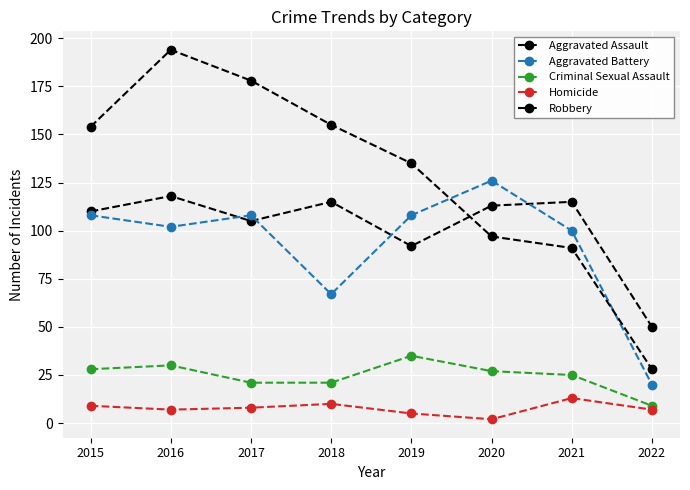

How many distinct data groups are displayed?

5